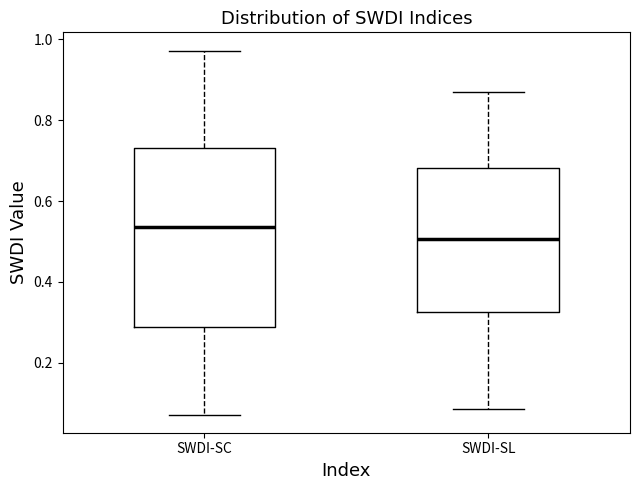

Reading left to right, read every box against the y-axis: the position of its median line, the range the box covers, and the ends of its whiskers. The values are not printed on the chart, so give them approximately, as read against the axis.

SWDI-SC: median 0.54, box 0.28 to 0.74, whiskers 0.08 to 0.98
SWDI-SL: median 0.50, box 0.32 to 0.68, whiskers 0.08 to 0.86